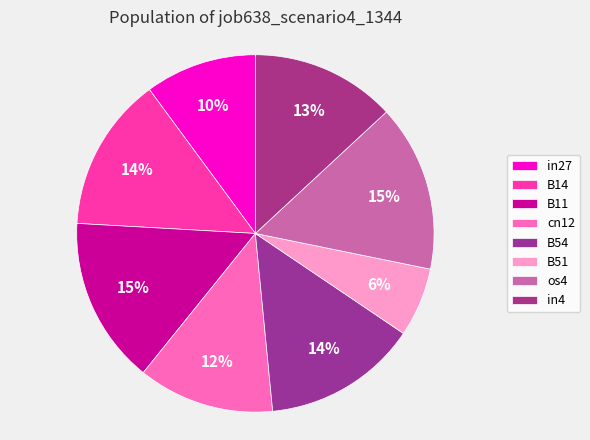

To the nearest percent, what is the difference between the B14 and B51 slice percentages?

8%